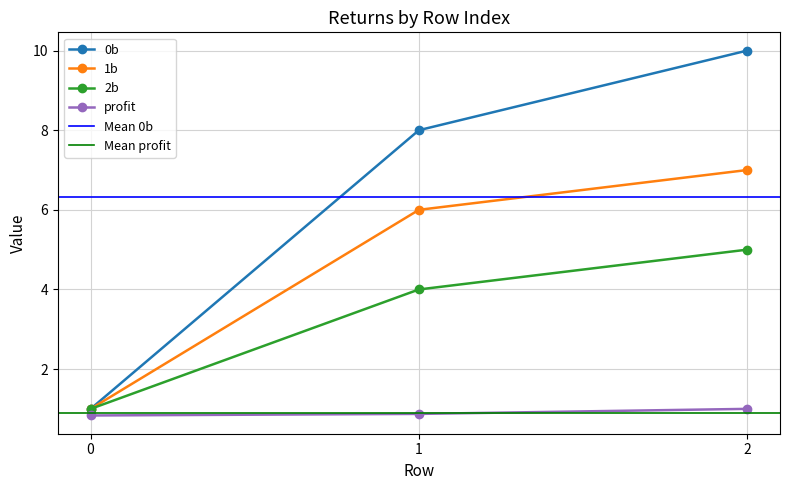

Reading left to right, extract all data points from this chart.

0b: 0=1.0	1=8.0	2=10.0
1b: 0=1.0	1=6.0	2=7.0
2b: 0=1.0	1=4.0	2=5.0
profit: 0=0.8	1=0.9	2=1.0